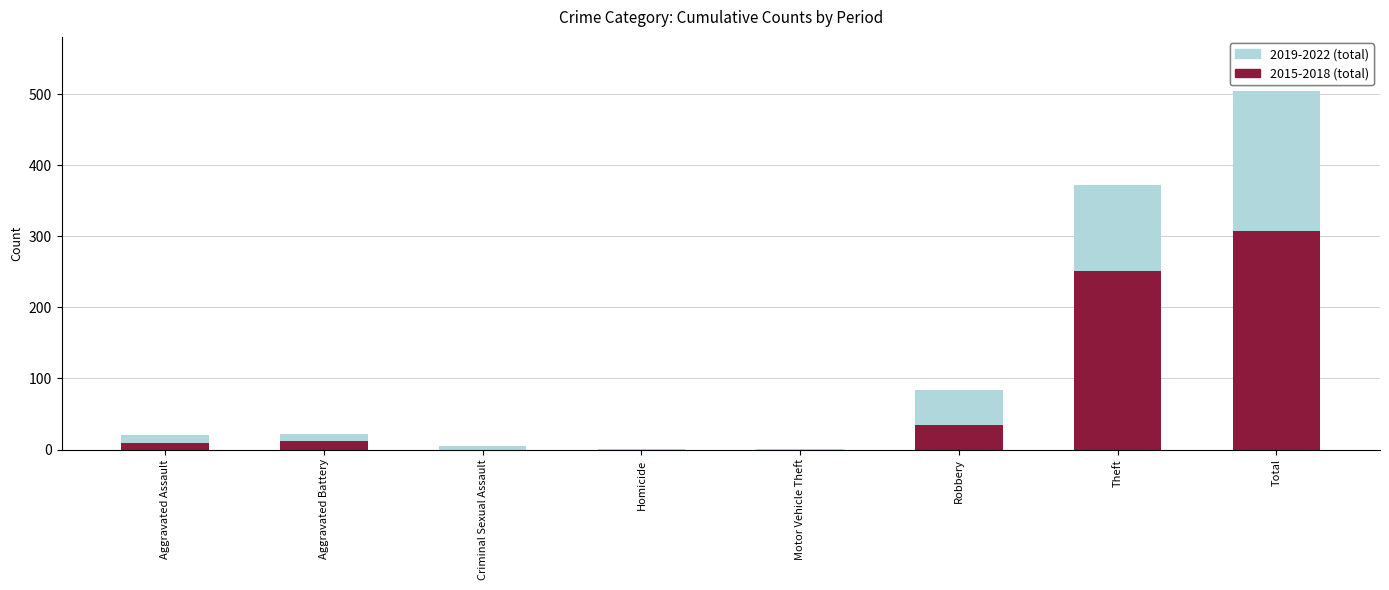

How many data points does each series have?

8